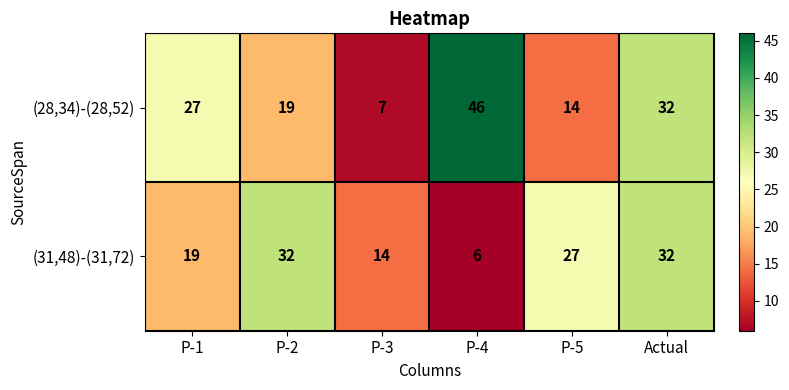

Where does the (31,48)-(31,72) series first go above 27?

P-2